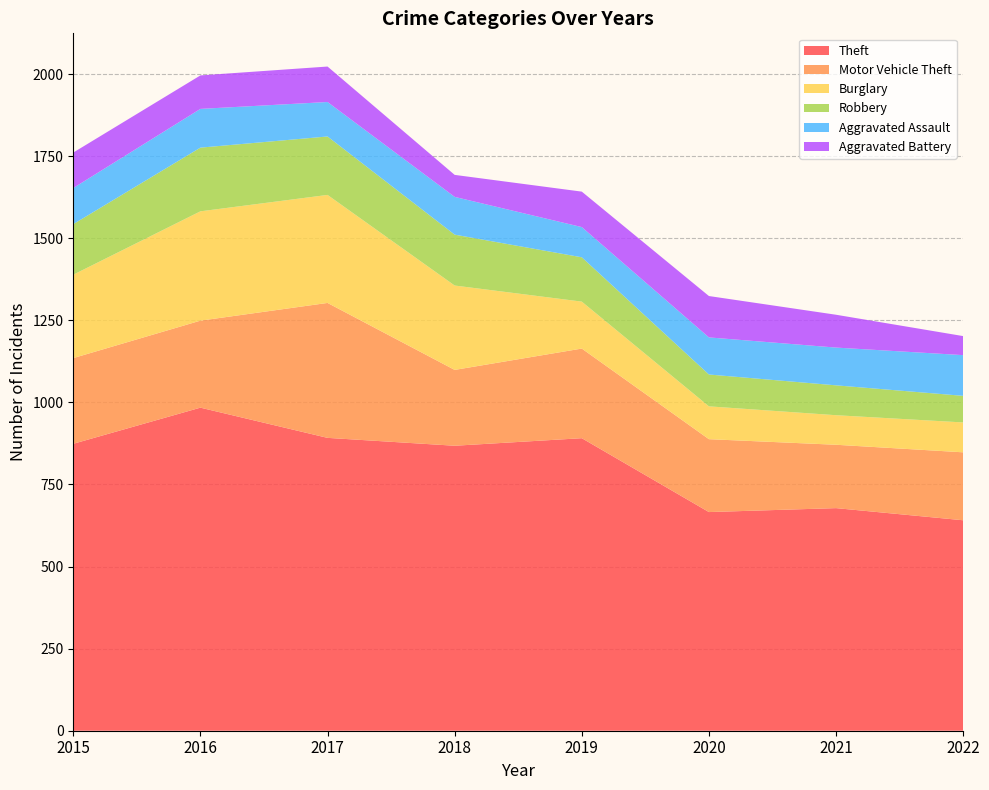

Reading right to left, transcribe all the data shown in this chart.

Theft: 641	678	666	891	868	892	984	874
Motor Vehicle Theft: 207	193	222	273	231	411	265	261
Burglary: 91	90	100	143	257	329	333	254
Robbery: 81	91	97	135	155	178	194	154
Aggravated Assault: 124	115	113	92	115	105	118	110
Aggravated Battery: 58	100	126	108	67	108	102	108